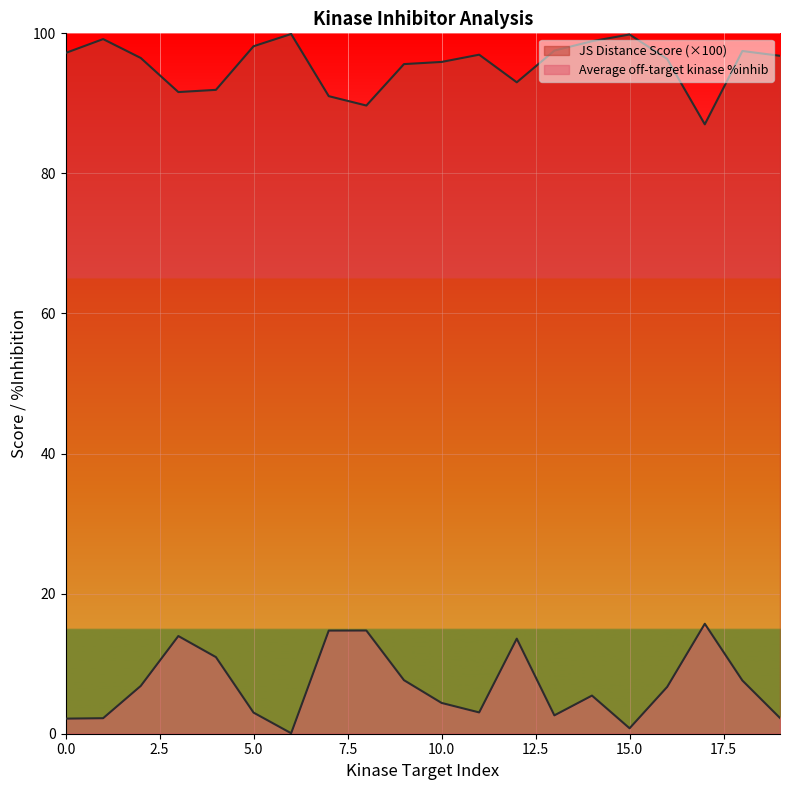

What is the value of the JS Distance Score point at the 2nd from the left?

99.2